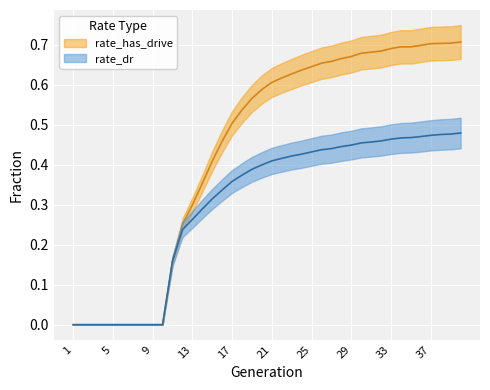

What is the total value across all series at 37?

1.2